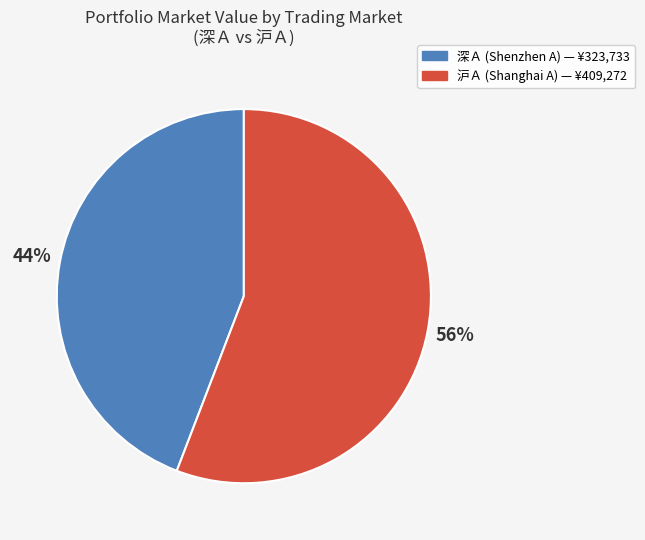

What is the smallest slice in the pie chart?

深Ａ